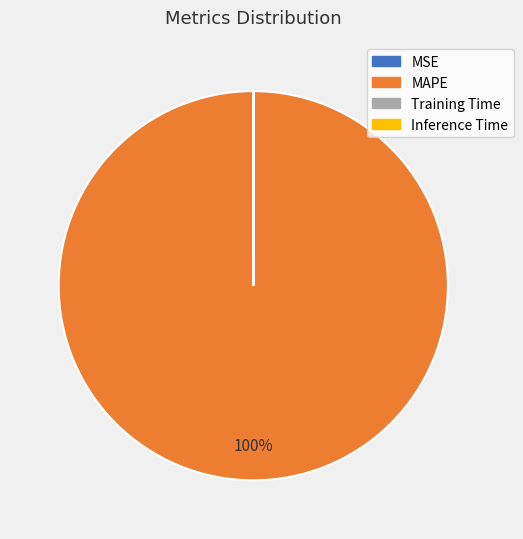

To the nearest percent, what is the average slice percentage?

25%